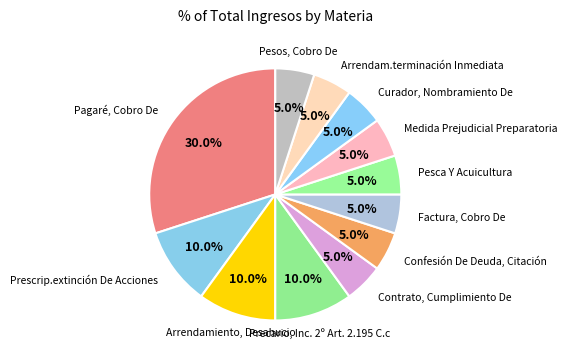

To the nearest percent, what is the average slice percentage?

8%